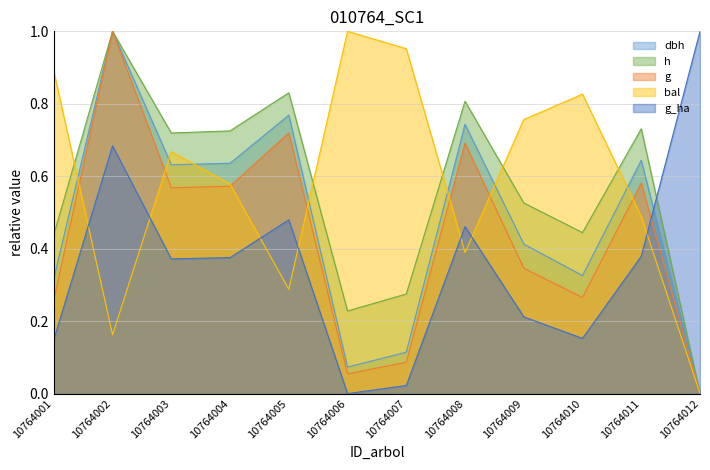

How many intersections are there between dbh and bal?

7